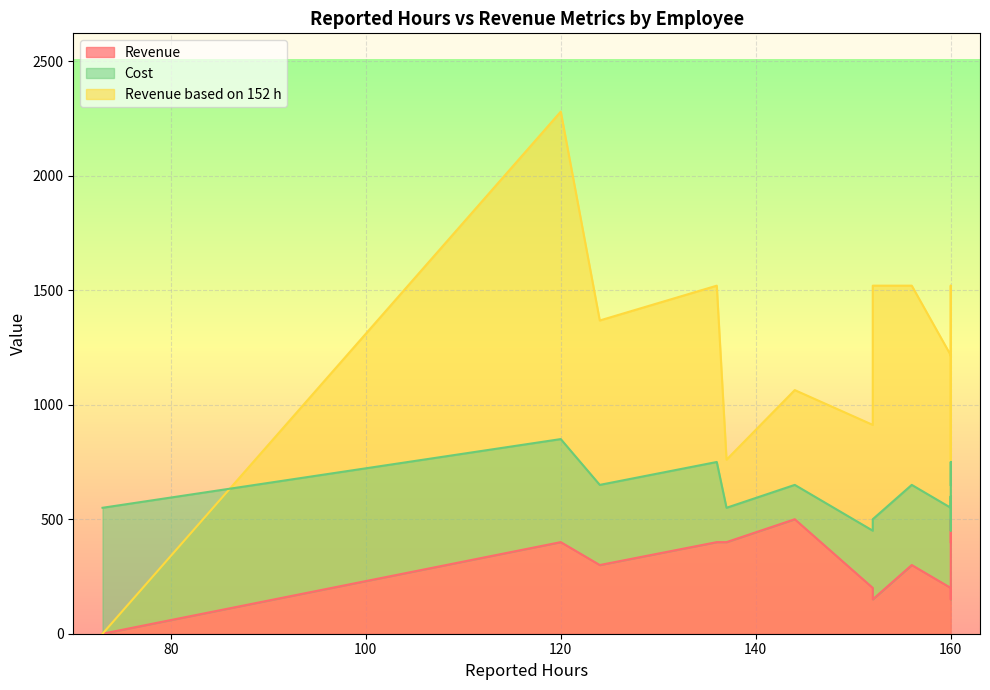

What are all the series names shown in the legend?

Revenue, Revenue based on 152 h, Cost